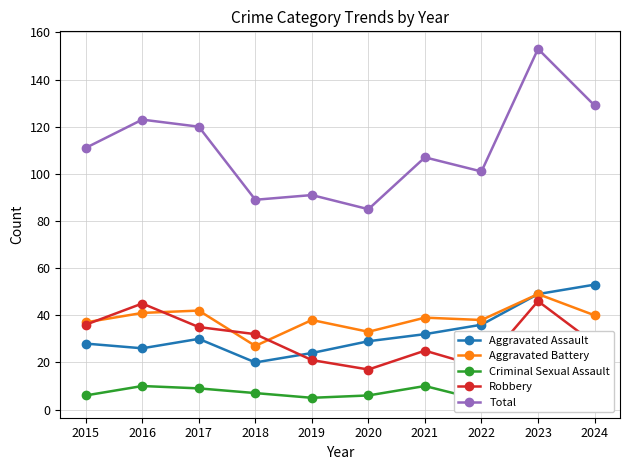

Which category has the lowest value in the Criminal Sexual Assault series?

2022